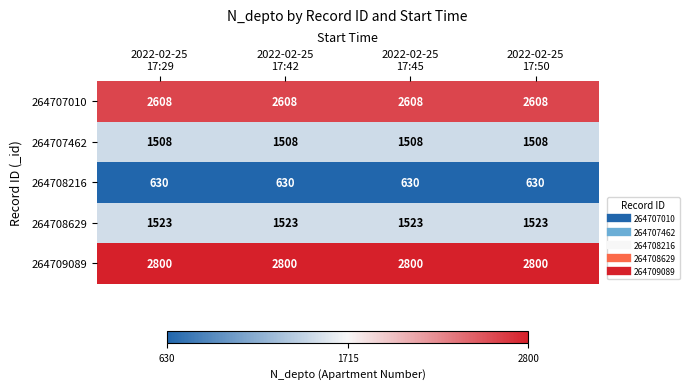

What is the minimum value shown in the chart?

630